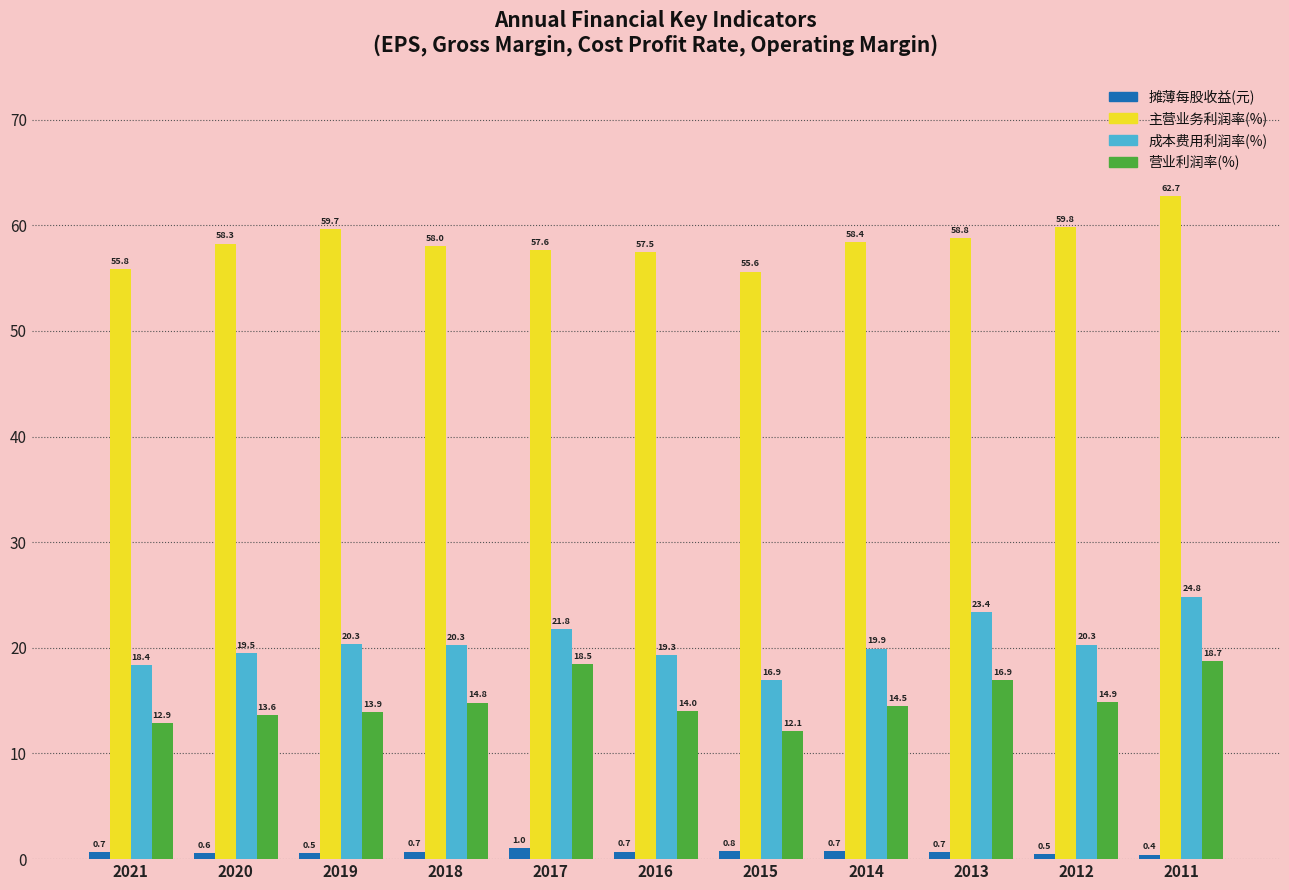

What is the spread (max minus min) of values at 2011?

62.3